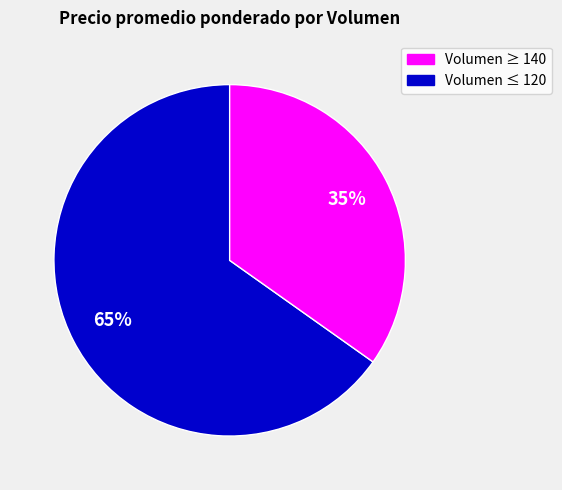

How many slices are in this pie chart?

2